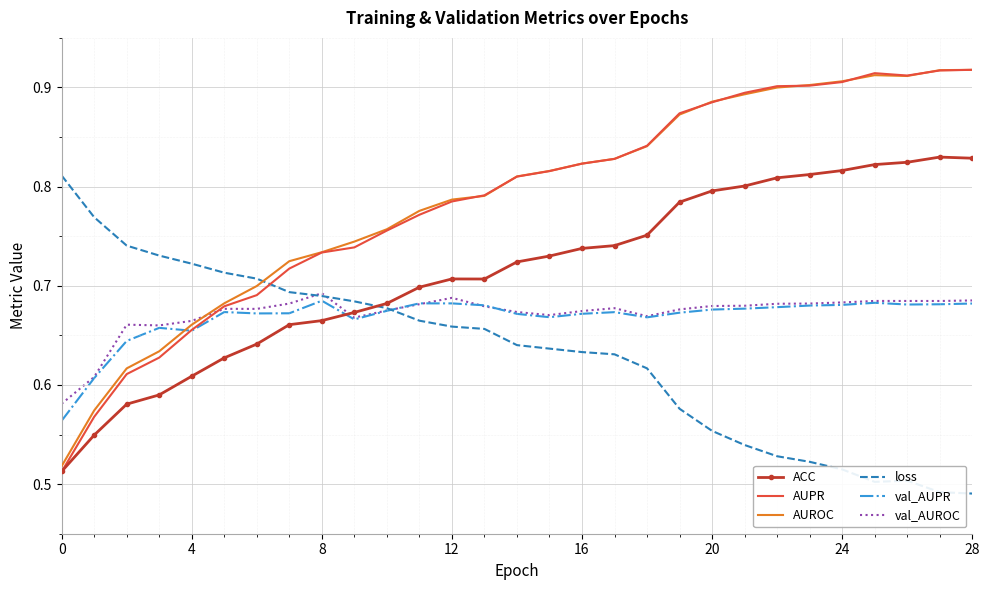

Which series ends up on top after the final intersection of val_AUROC and loss?

val_AUROC